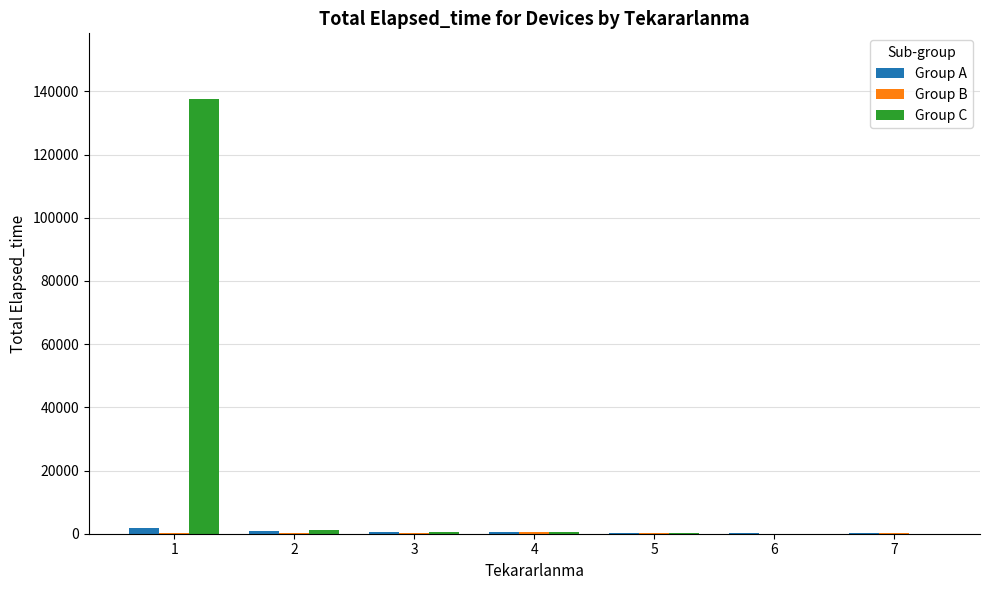

Which series has the largest total across all categories?

Group C